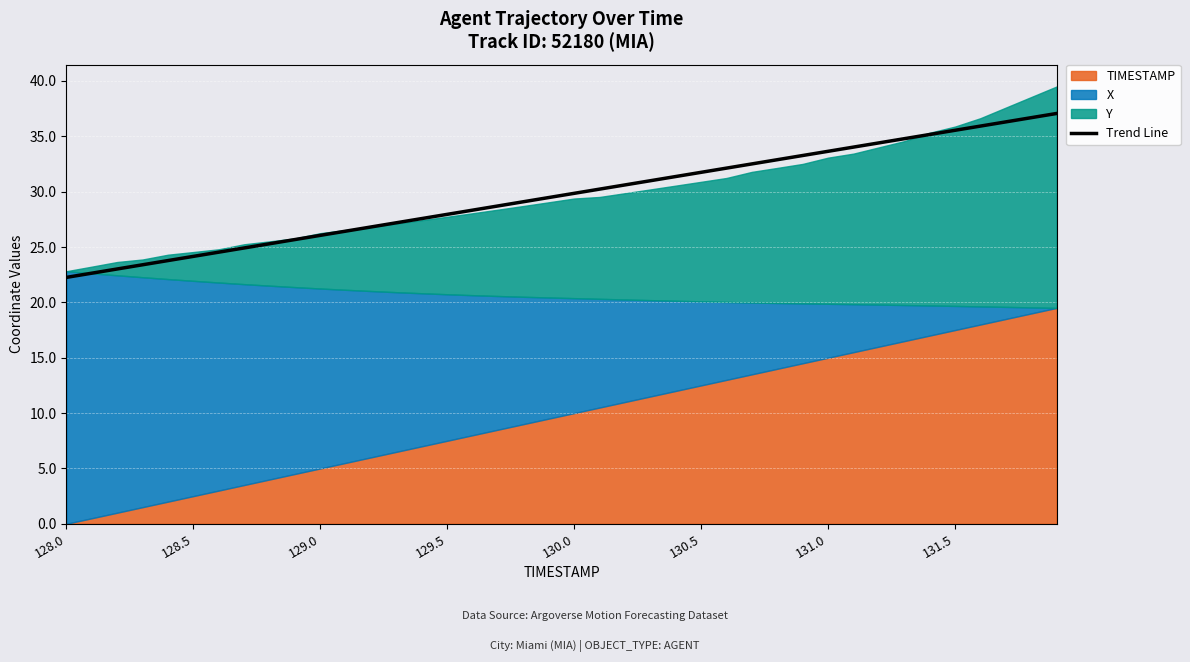

Reading left to right, list all the values displayed in this chart.

22.3	22.6	23.0	23.4	23.8	24.2	24.5	24.9	25.3	25.7	26.1	26.4	26.8	27.2	27.6	28.0	28.3	28.7	29.1	29.5	29.9	30.2	30.6	31.0	31.4	31.7	32.1	32.5	32.9	33.3	33.6	34.0	34.4	34.8	35.2	35.5	35.9	36.3	36.7	37.1